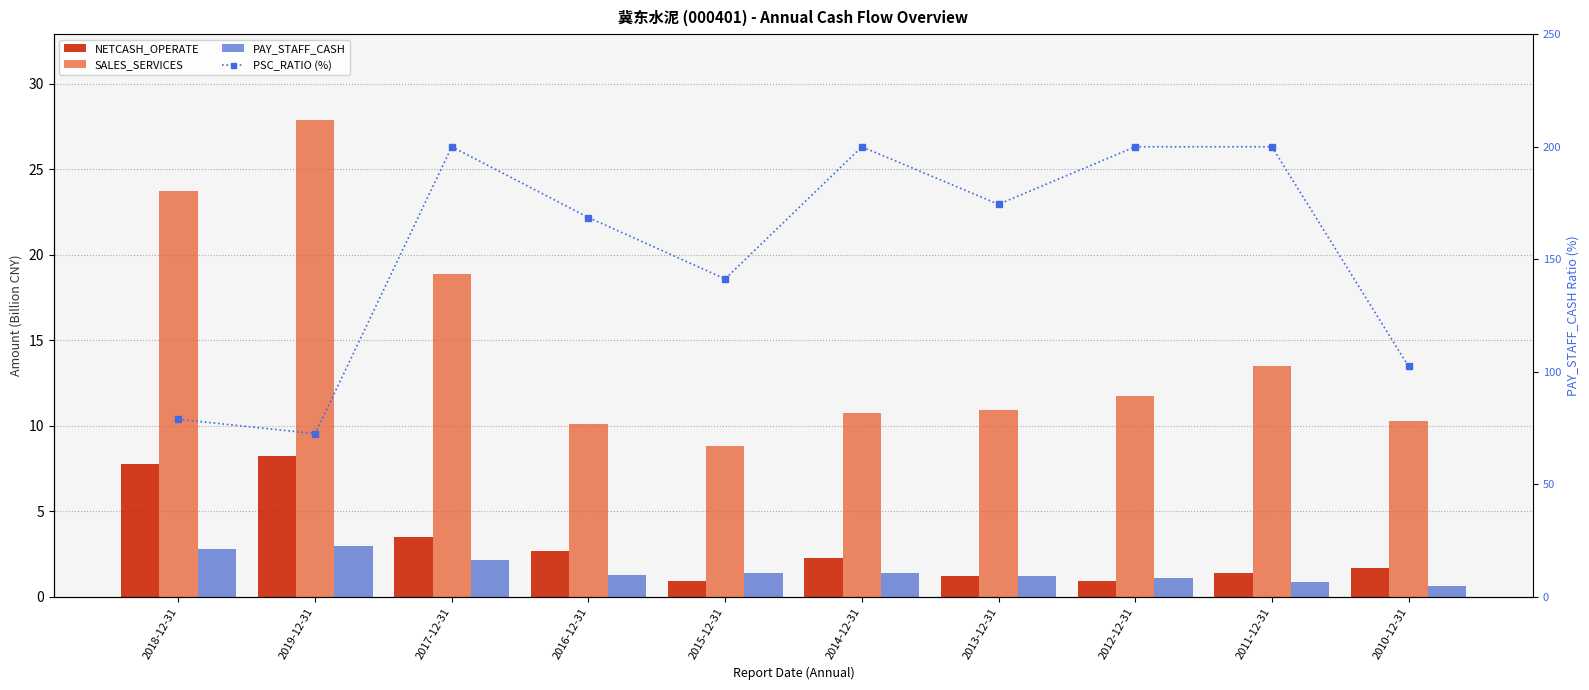

Which series has the largest total across all categories?

PSC_RATIO (%)